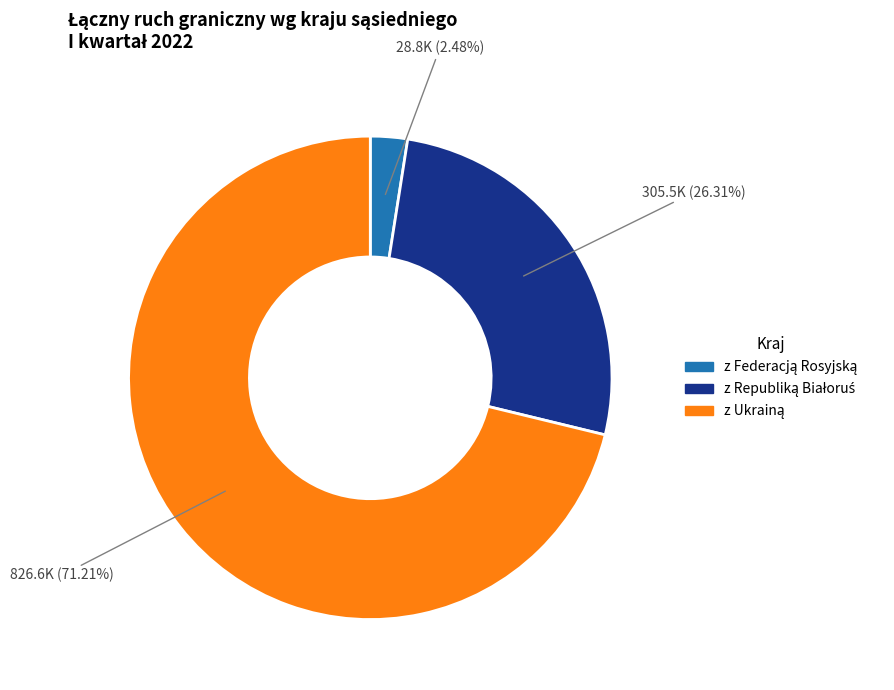

Is there a majority slice in this chart?

Yes